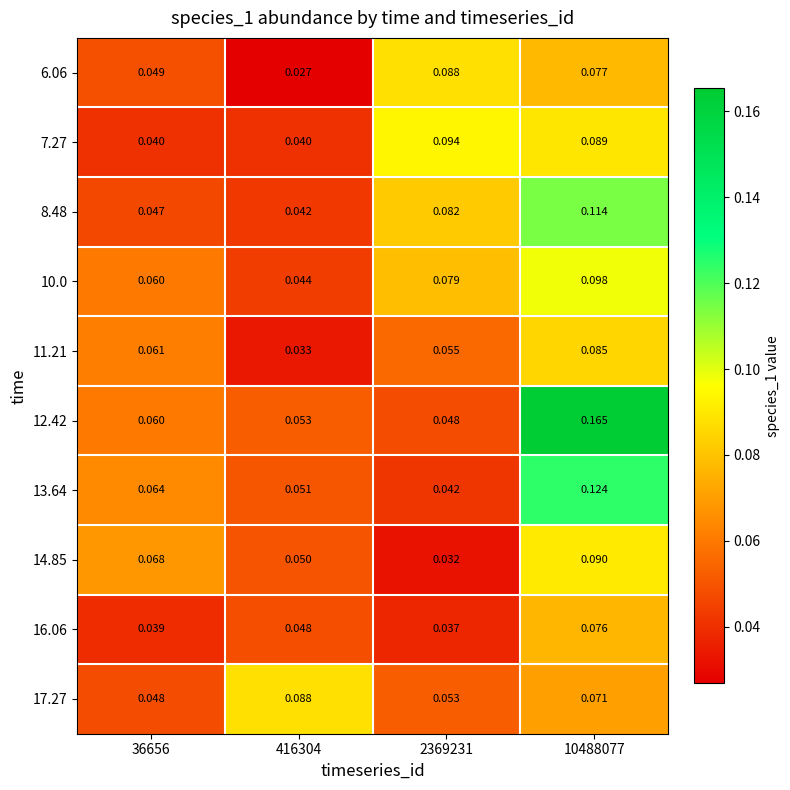

Is the value of 7.27 at 2369231 greater than the value of 12.42 at 2369231?

Yes